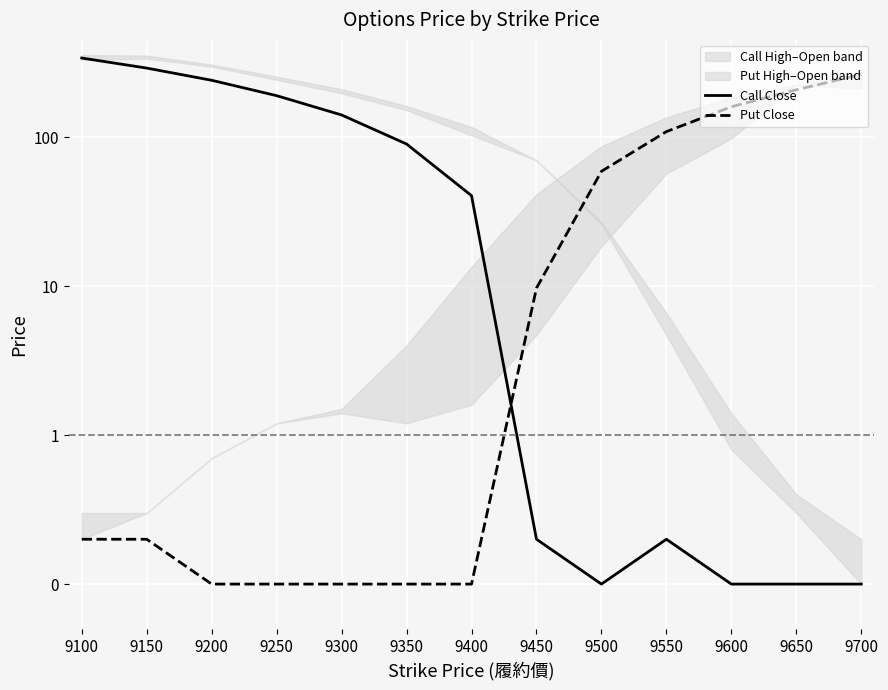

Which series has the largest total across all categories?

Call Close